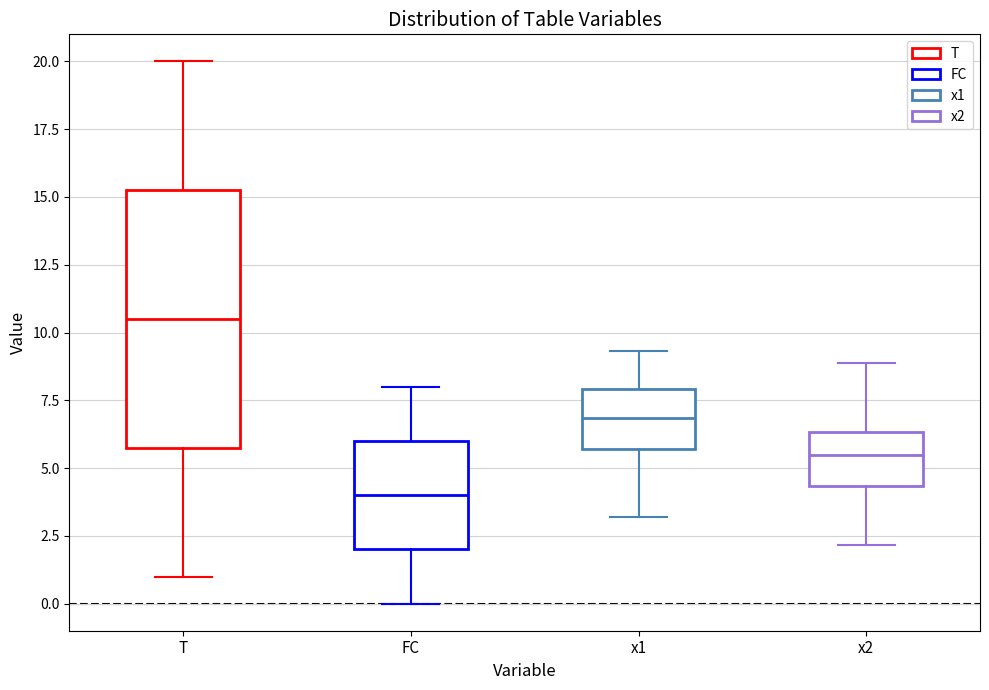

Comparing the boxes themselves (not the whiskers), which one is the tallest?

T